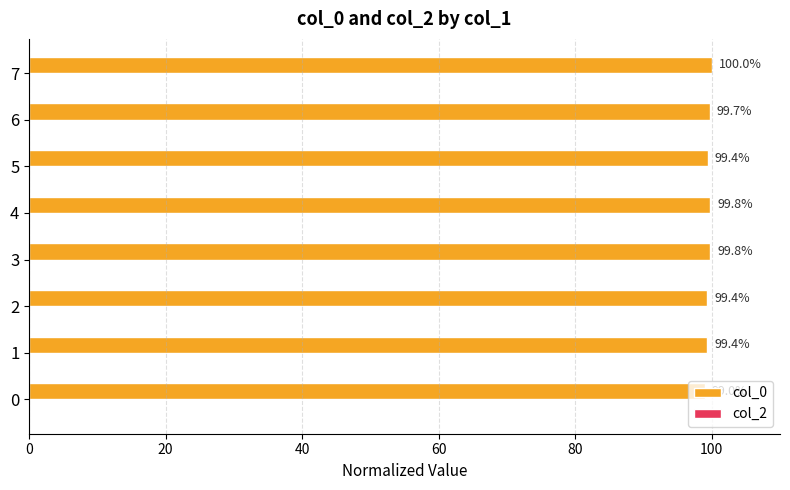

The value at 3 is 99.8. True or false?

True